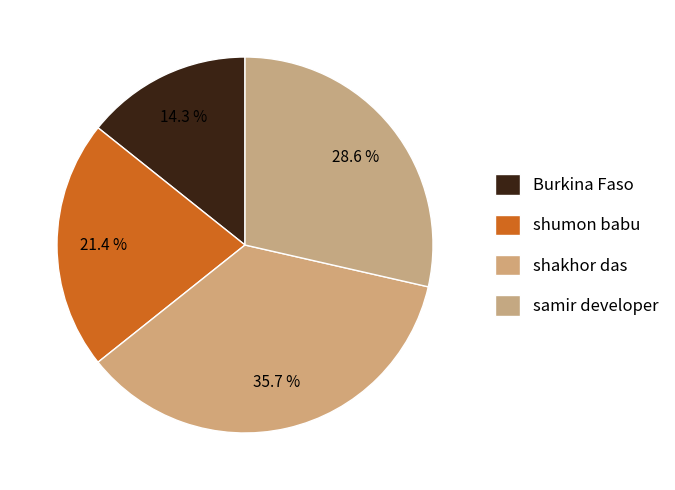

Count the number of slices in the pie.

4